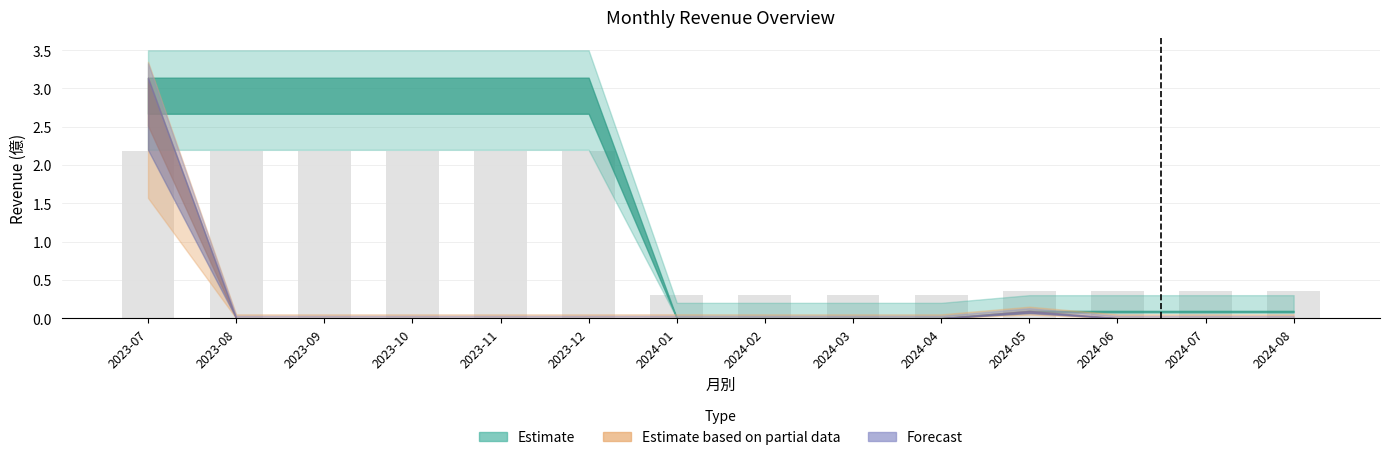

Is it true that 合併單月營收 equals 0.1 at 2024-05?

False